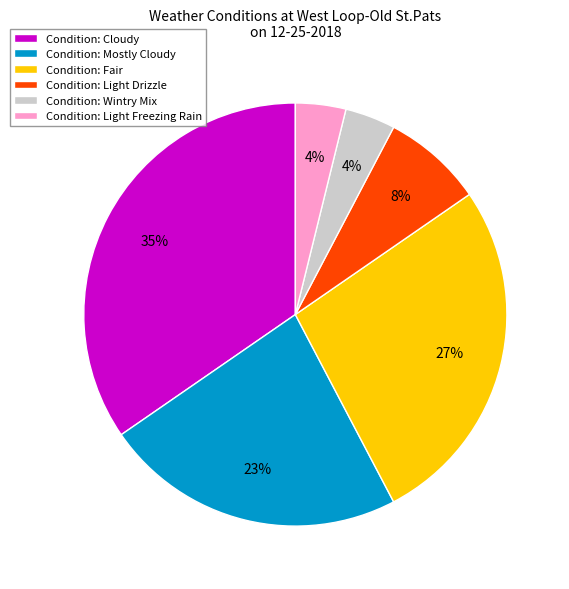

Is the sum of Condition: Fair and Condition: Light Drizzle greater than half?

No